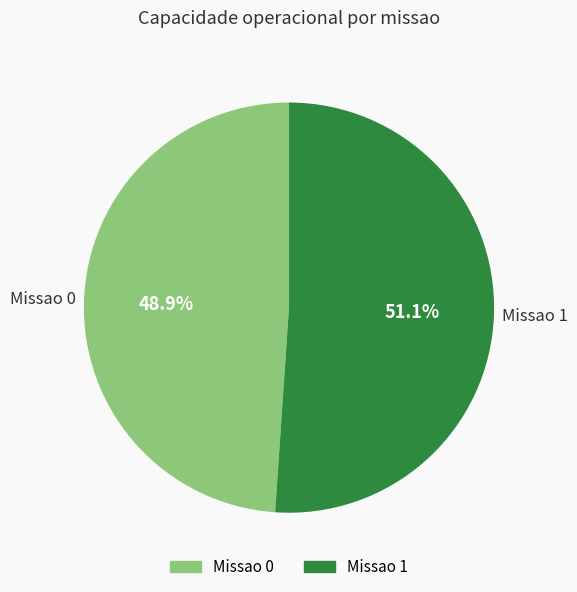

To the nearest percent, what percentage of the pie is Missao 1?

51%